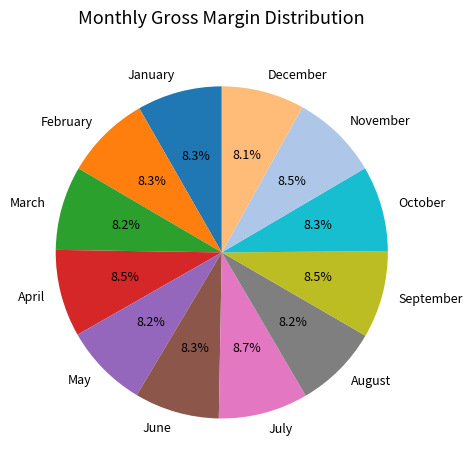

Is June the majority of the pie?

No